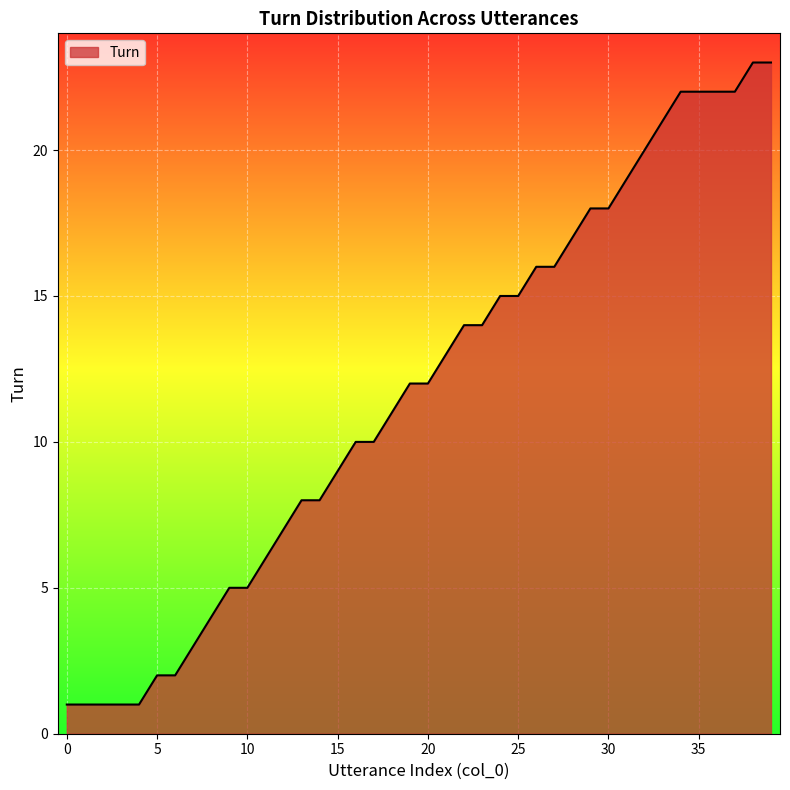

What is the difference between the second highest and second lowest values?

22